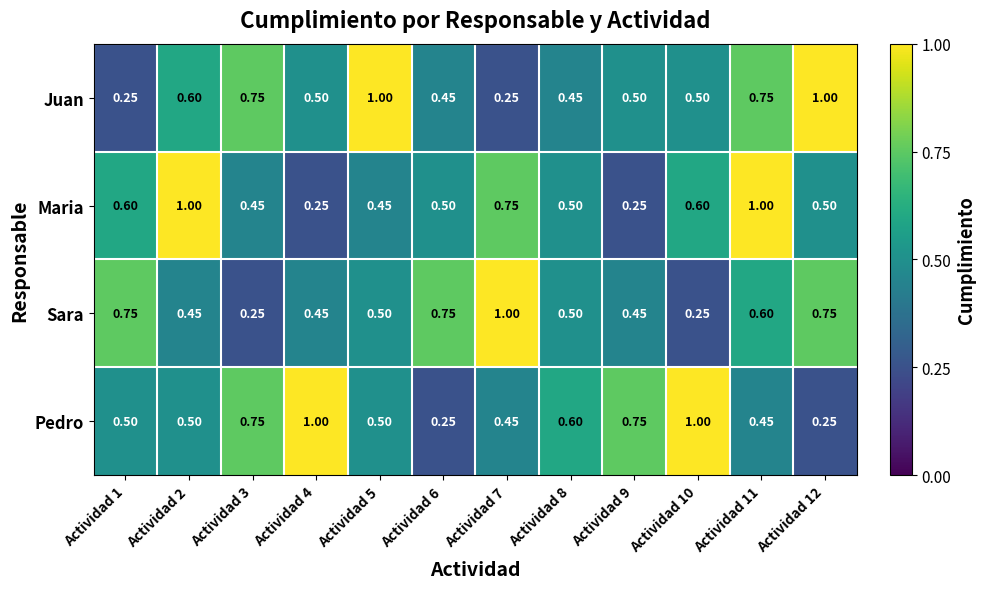

Between Actividad 7 and Actividad 10, which series saw the biggest shift?

Sara